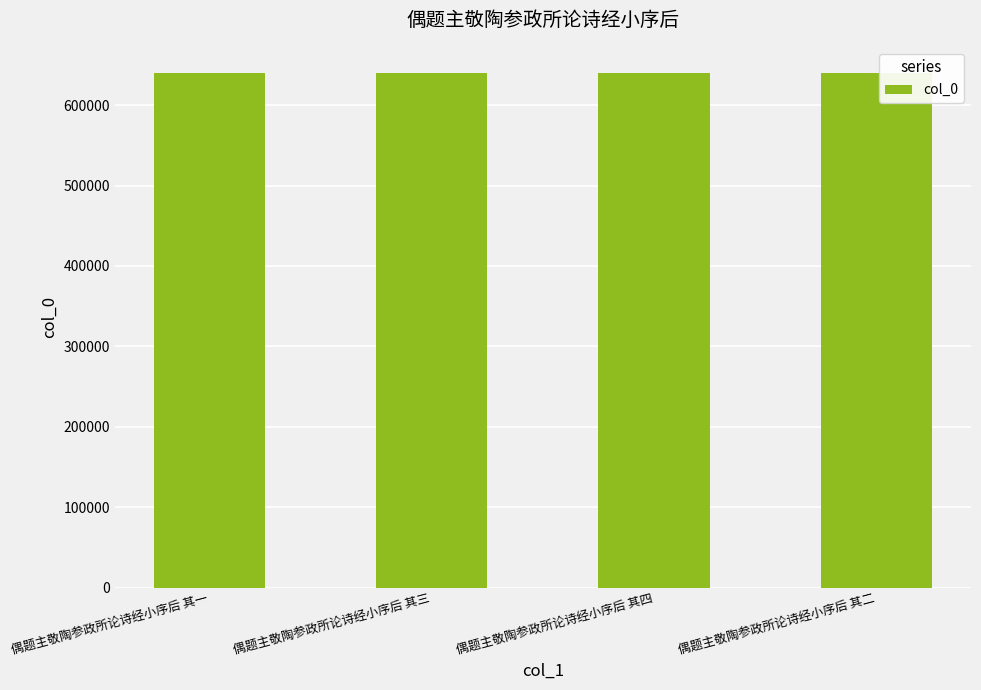

What is the label of the 3rd bar from the left?

偶题主敬陶参政所论诗经小序后 其四